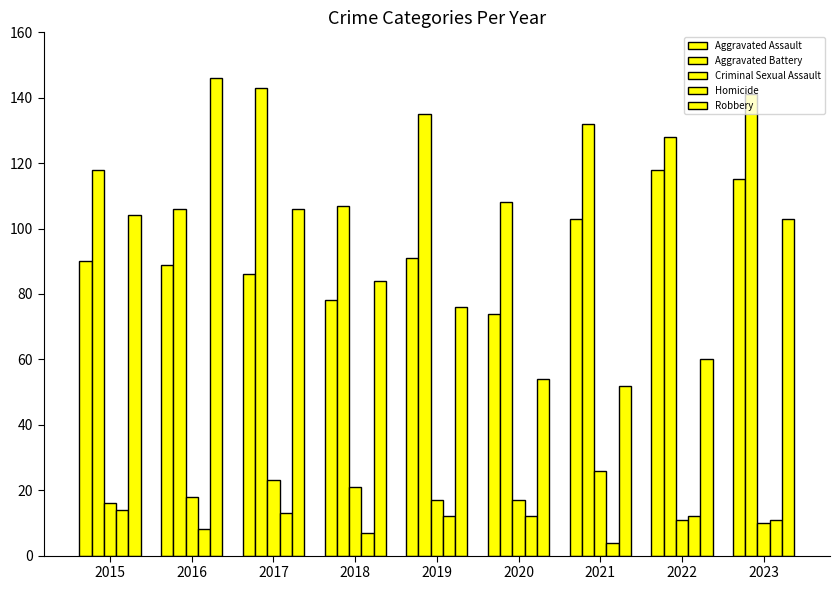

Count the number of data series in this chart.

5